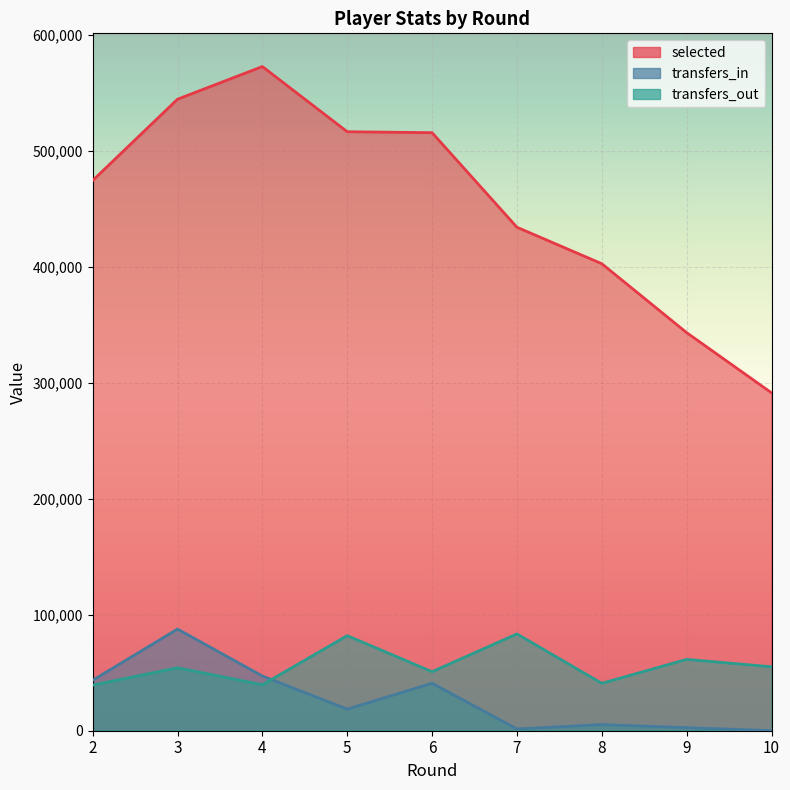

What is the difference between the highest and lowest values at 2?

435167